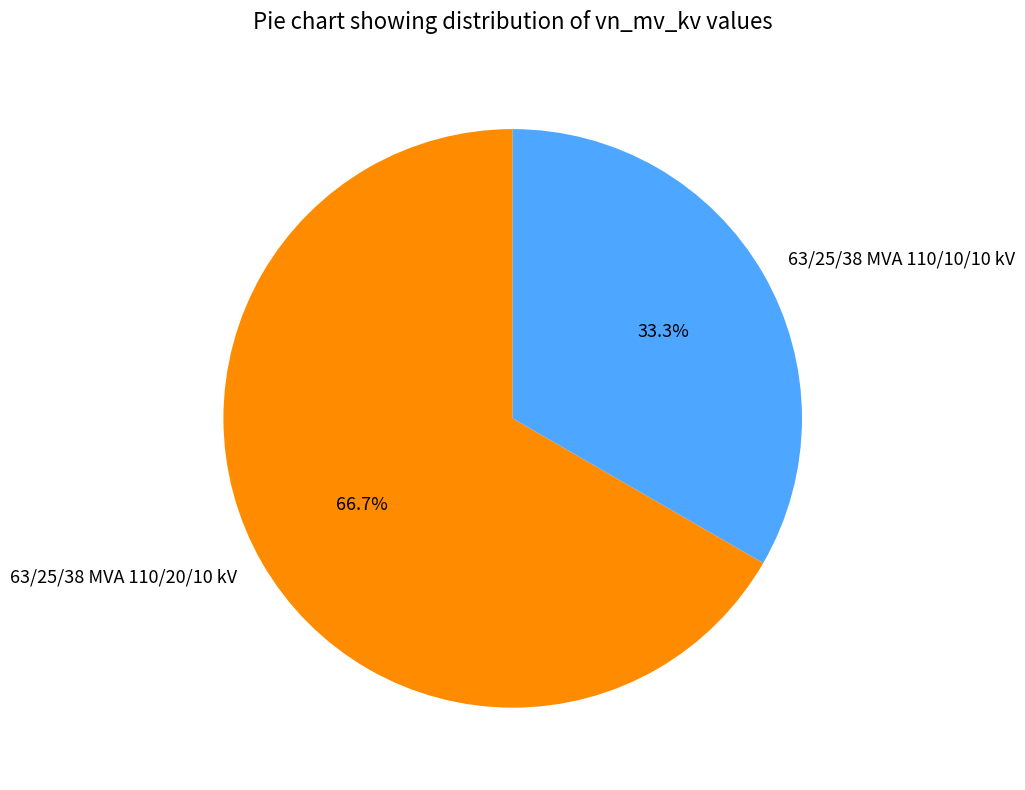

Which slice is the largest?

63/25/38 MVA 110/20/10 kV